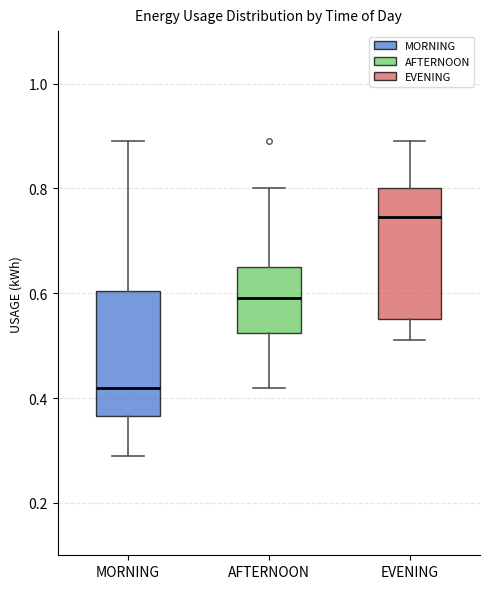

Reading left to right, read every box against the y-axis: the position of its median line, the range the box covers, and the ends of its whiskers. The values are not printed on the chart, so give them approximately, as read against the axis.

MORNING: median 0.42, box 0.36 to 0.60, whiskers 0.30 to 0.90
AFTERNOON: median 0.60, box 0.52 to 0.66, whiskers 0.42 to 0.80
EVENING: median 0.74, box 0.56 to 0.80, whiskers 0.52 to 0.90